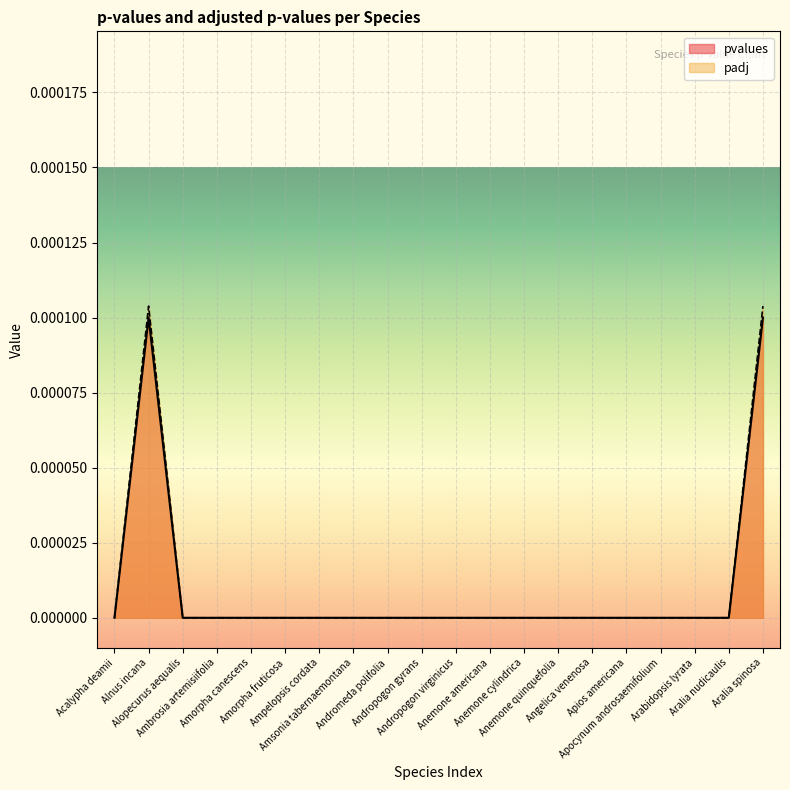

True or false: pvalues and padj cross at least once.

False